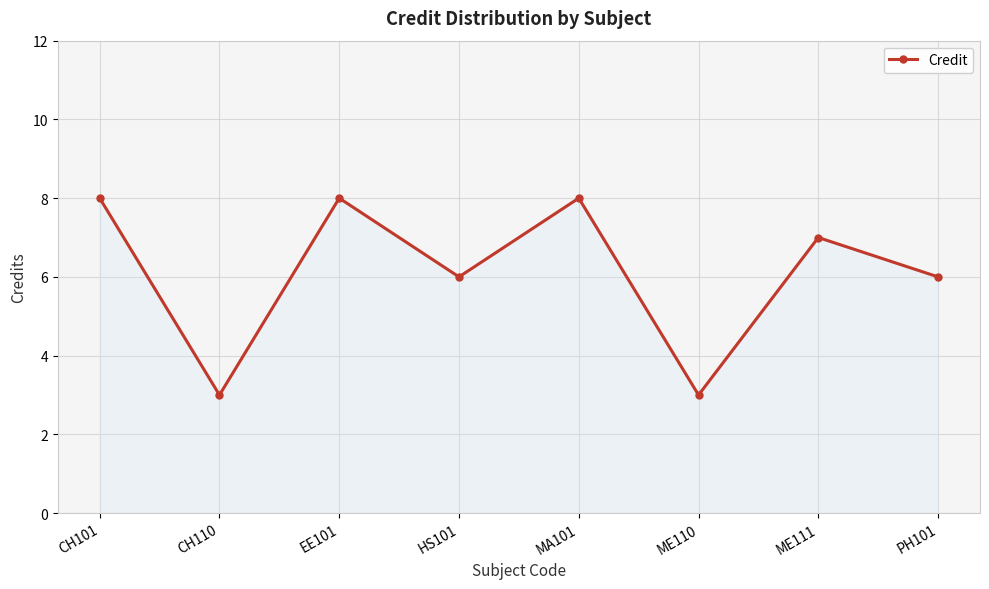

What is the average value?

6